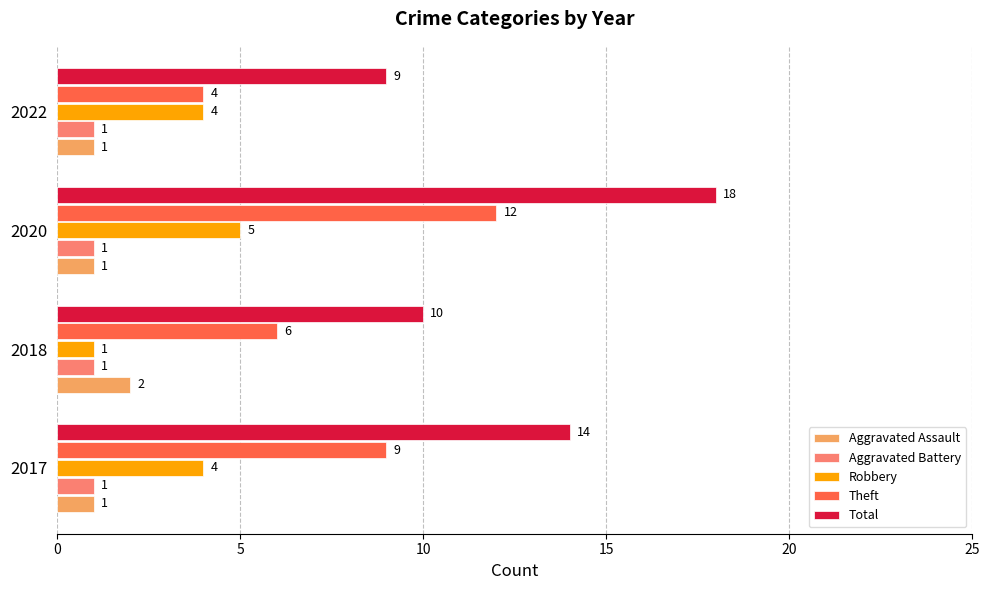

Read the Total value at 2017.

14